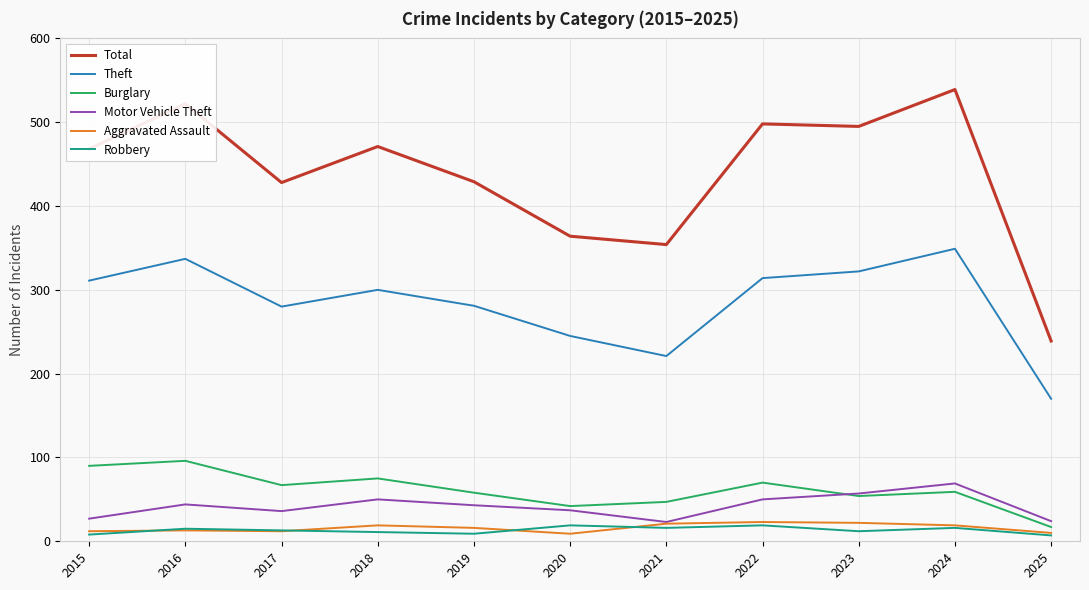

Where is the first local minimum for Motor Vehicle Theft?

2017